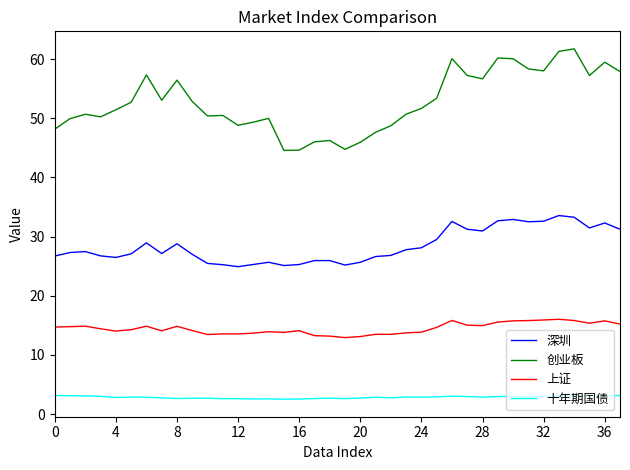

List the series in order of their peak value, lowest first.

十年期国债, 上证, 深圳, 创业板